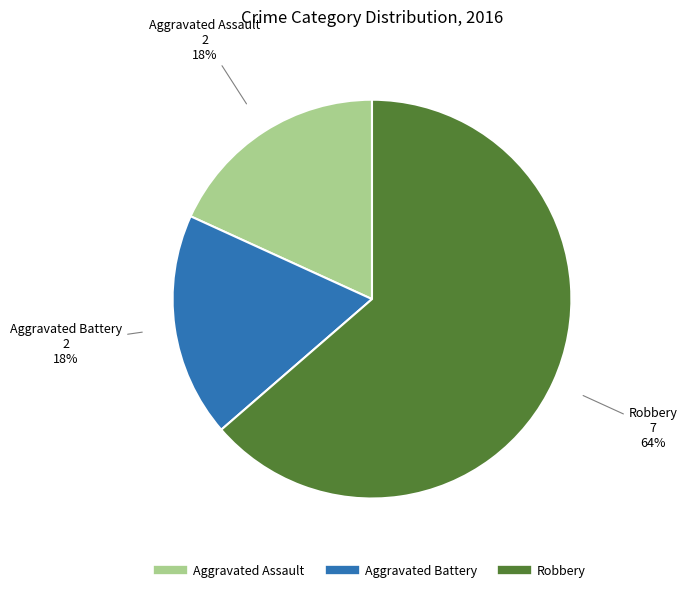

Is it true that Aggravated Assault is 18% of the pie?

True